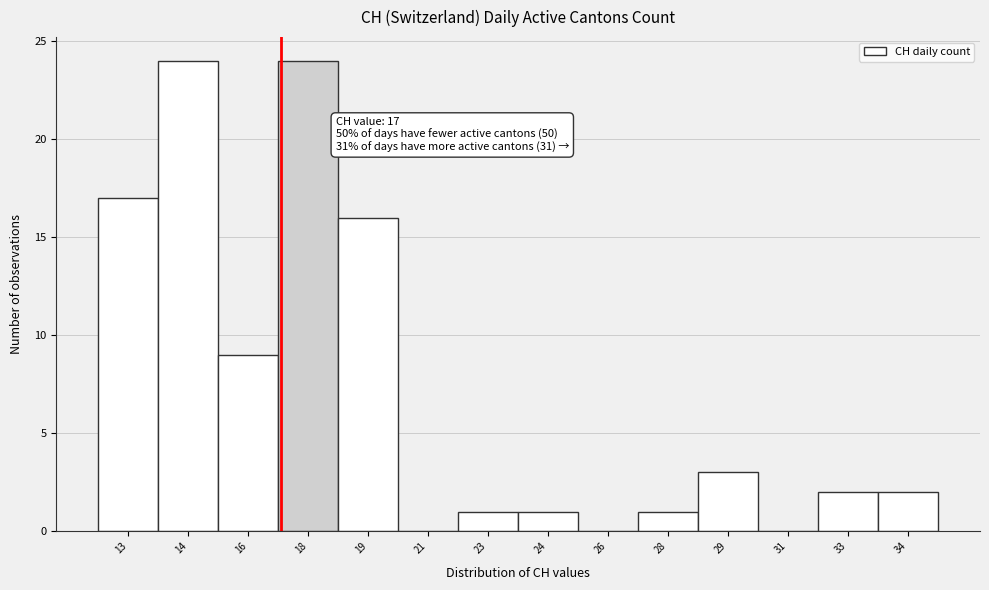

Reading left to right, what are all the values shown in this chart?

13=17	14=24	16=9	18=24	19=16	21=0	23=1	24=1	26=0	28=1	29=3	31=0	33=2	34=2